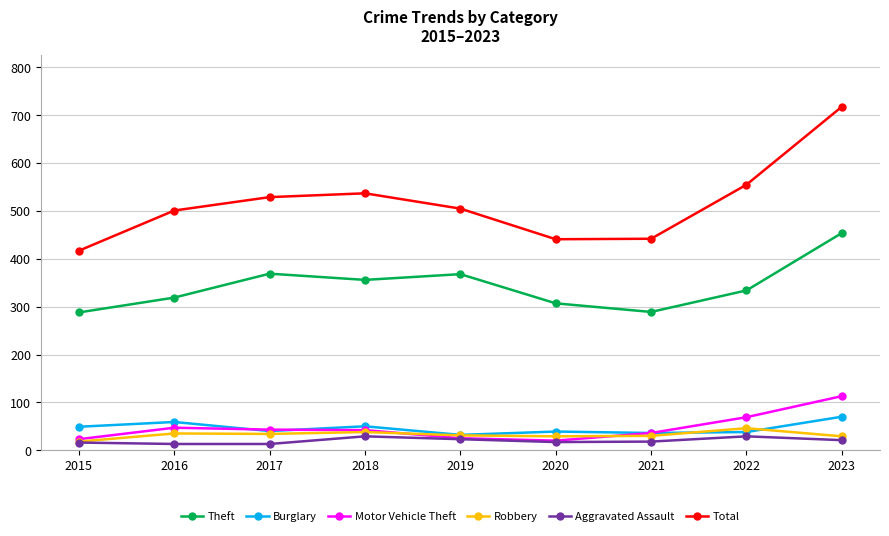

At how many categories does at least one series exceed 134?

9